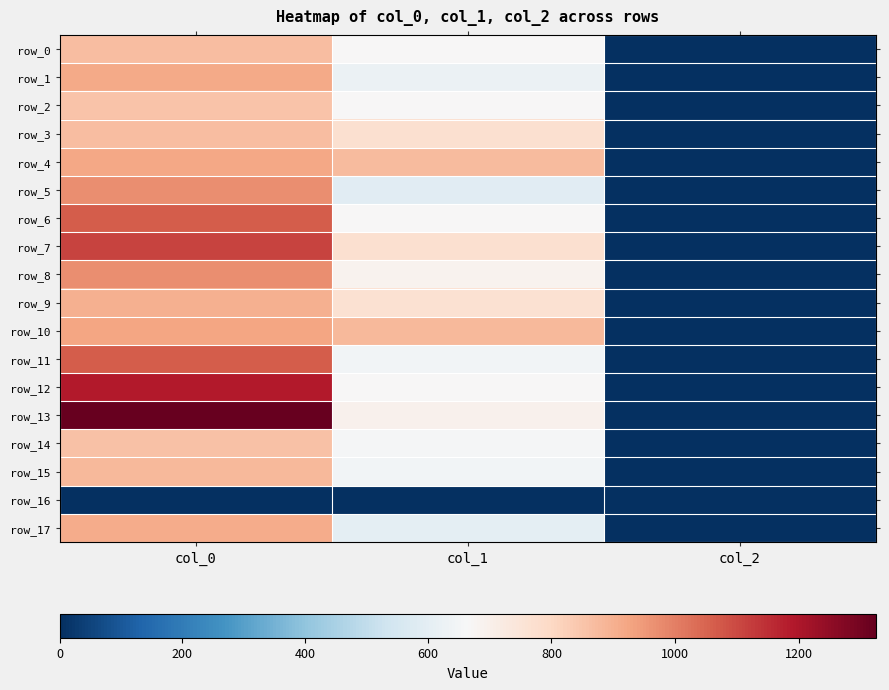

At which category is the sum across all series the highest?

col_0